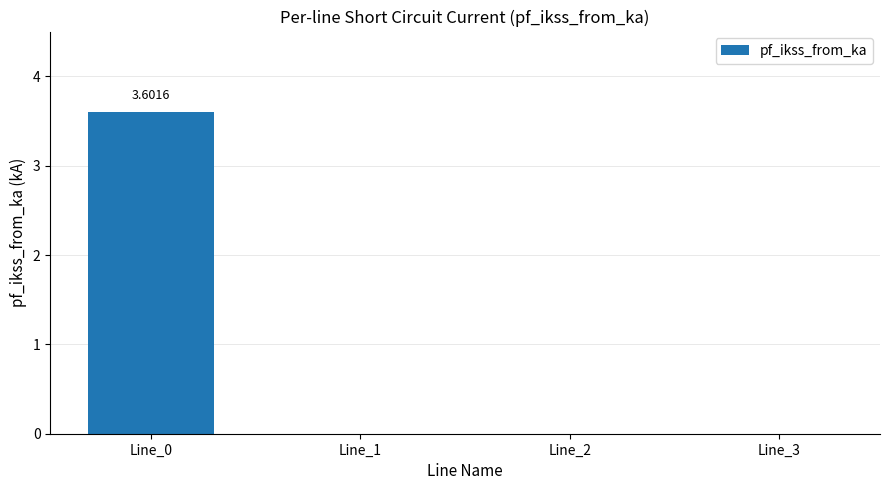

Reading left to right, transcribe all the data shown in this chart.

3.6	0.0	0.0	0.0